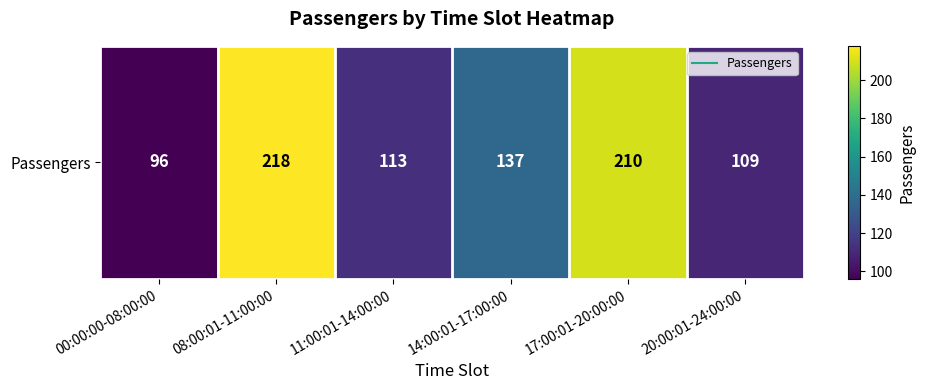

The chart shows a value of 137 at 14:00:01-17:00:00. True or false?

True